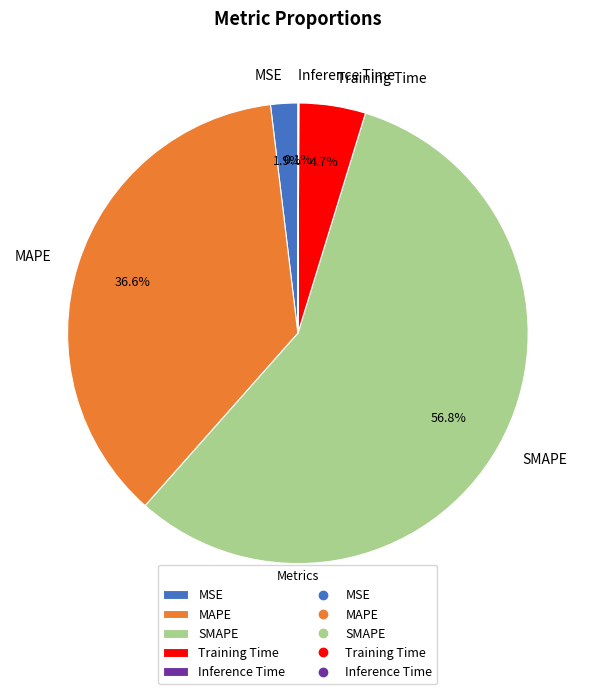

To the nearest percent, what portion does SMAPE represent?

57%